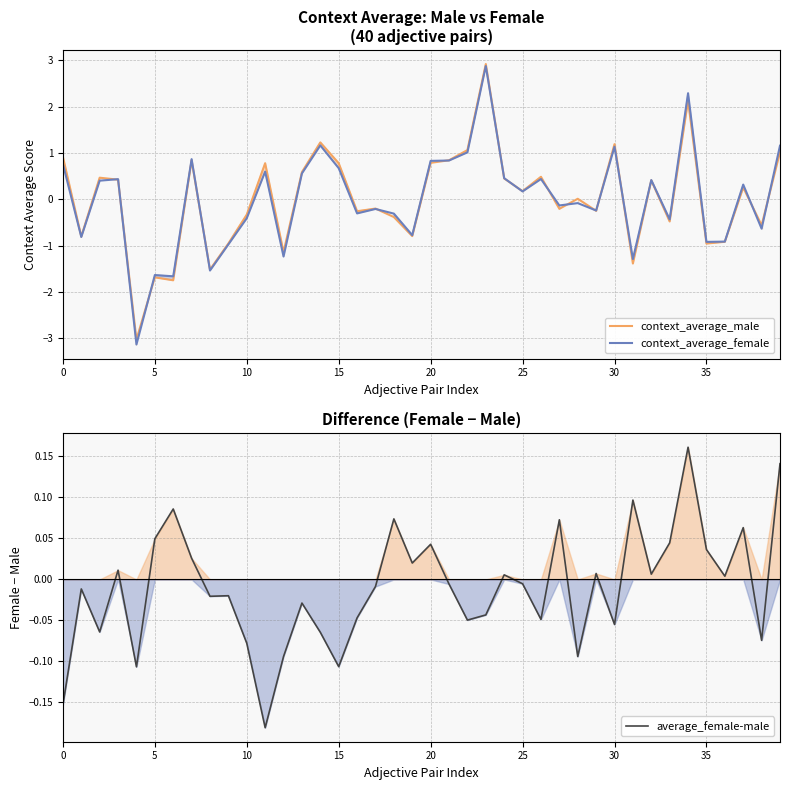

Where do context_average_female and average_female-male first cross each other?

0 and 5